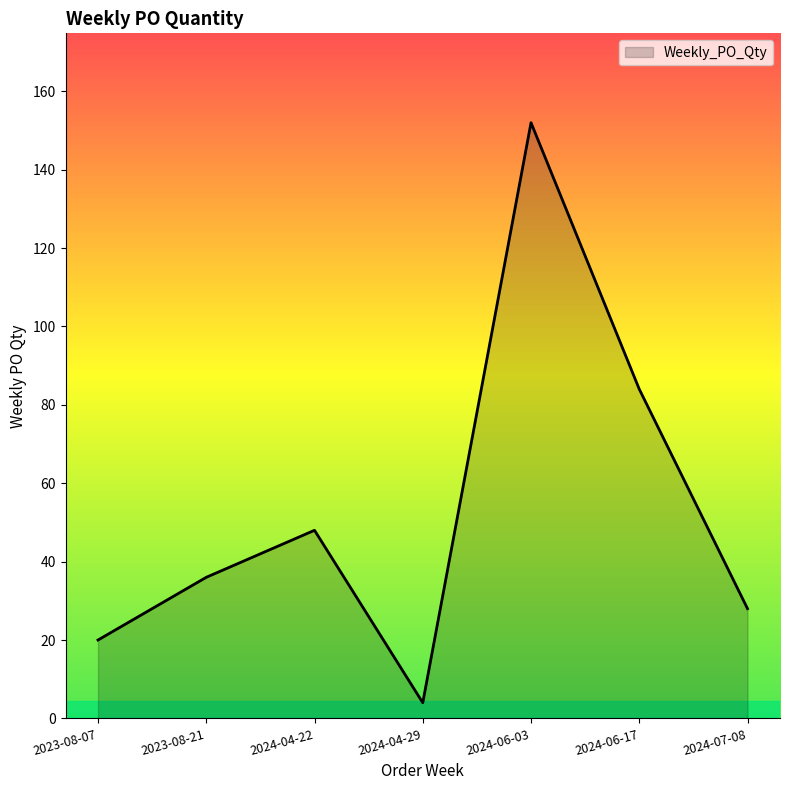

What is the smallest value displayed?

4